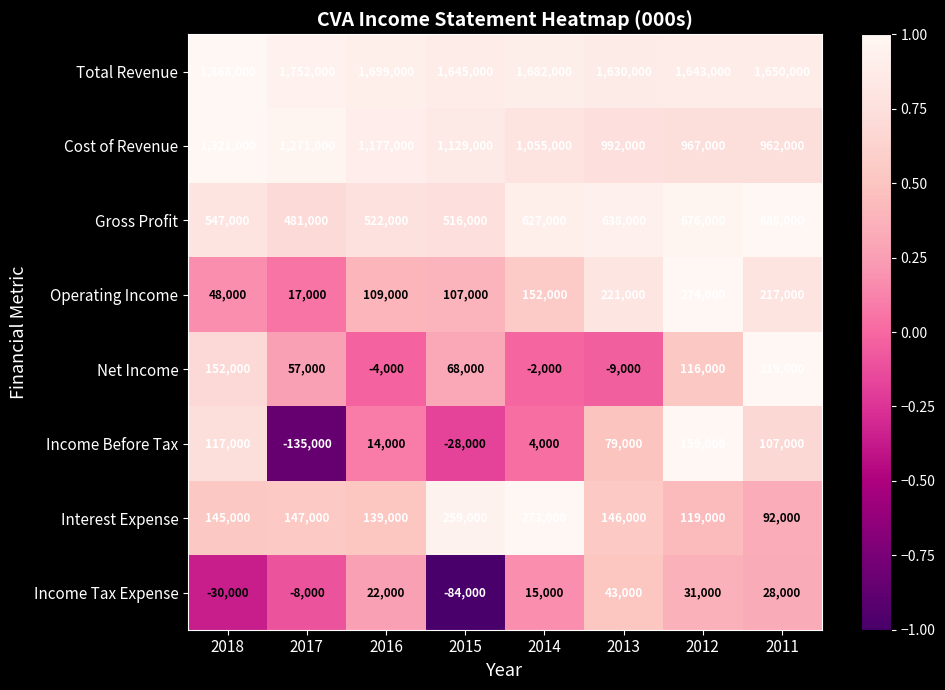

List the series in order of their peak value, highest first.

Total Revenue, Cost of Revenue, Gross Profit, Operating Income, Interest Expense, Net Income, Income Before Tax, Income Tax Expense